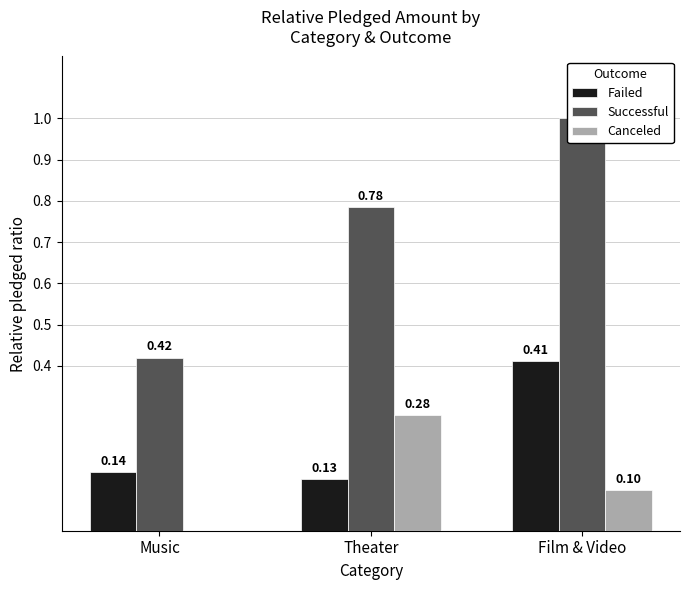

Rank the series by their maximum value, from highest to lowest.

Successful, Failed, Canceled